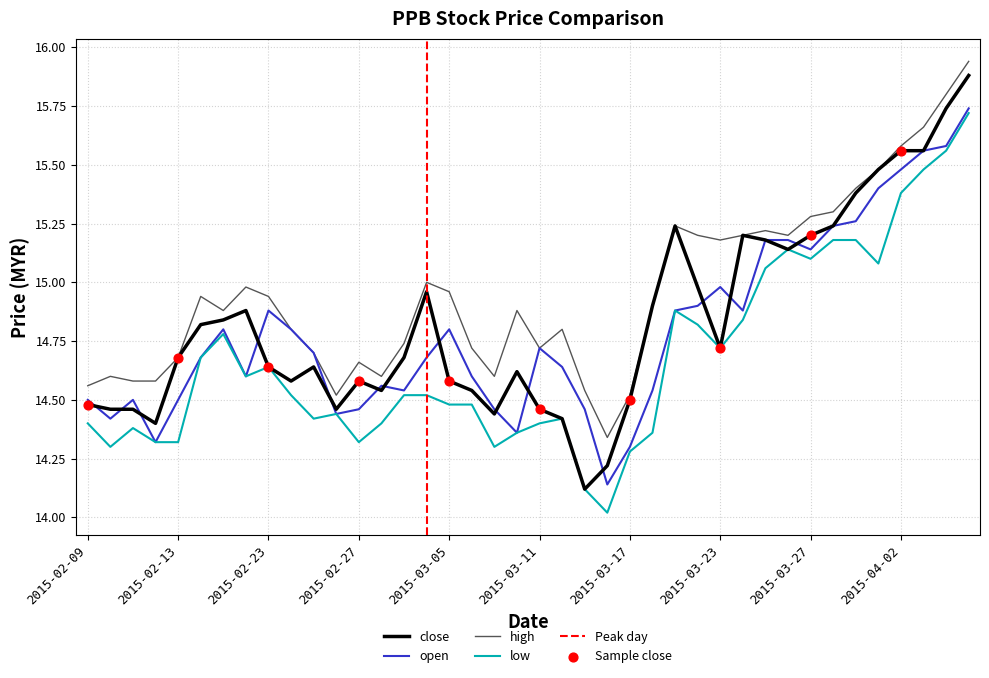

Which series has the largest total across all categories?

high